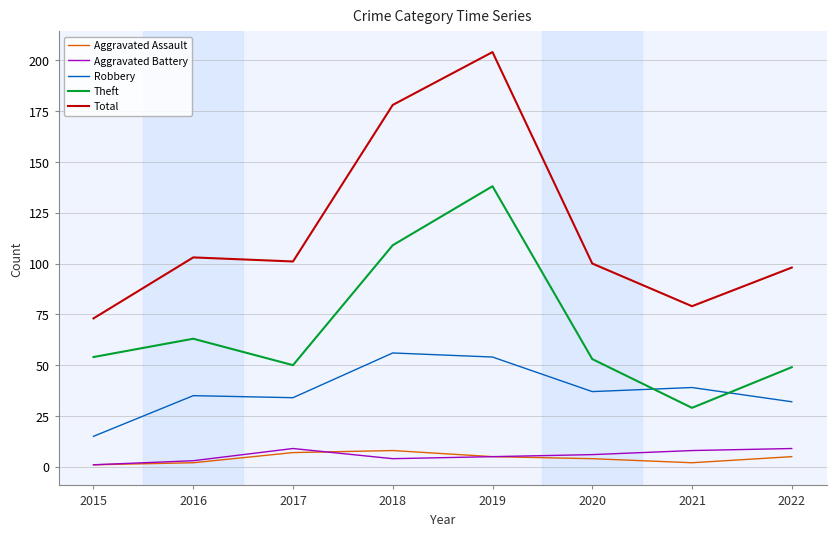

How many lines are shown in the chart?

5